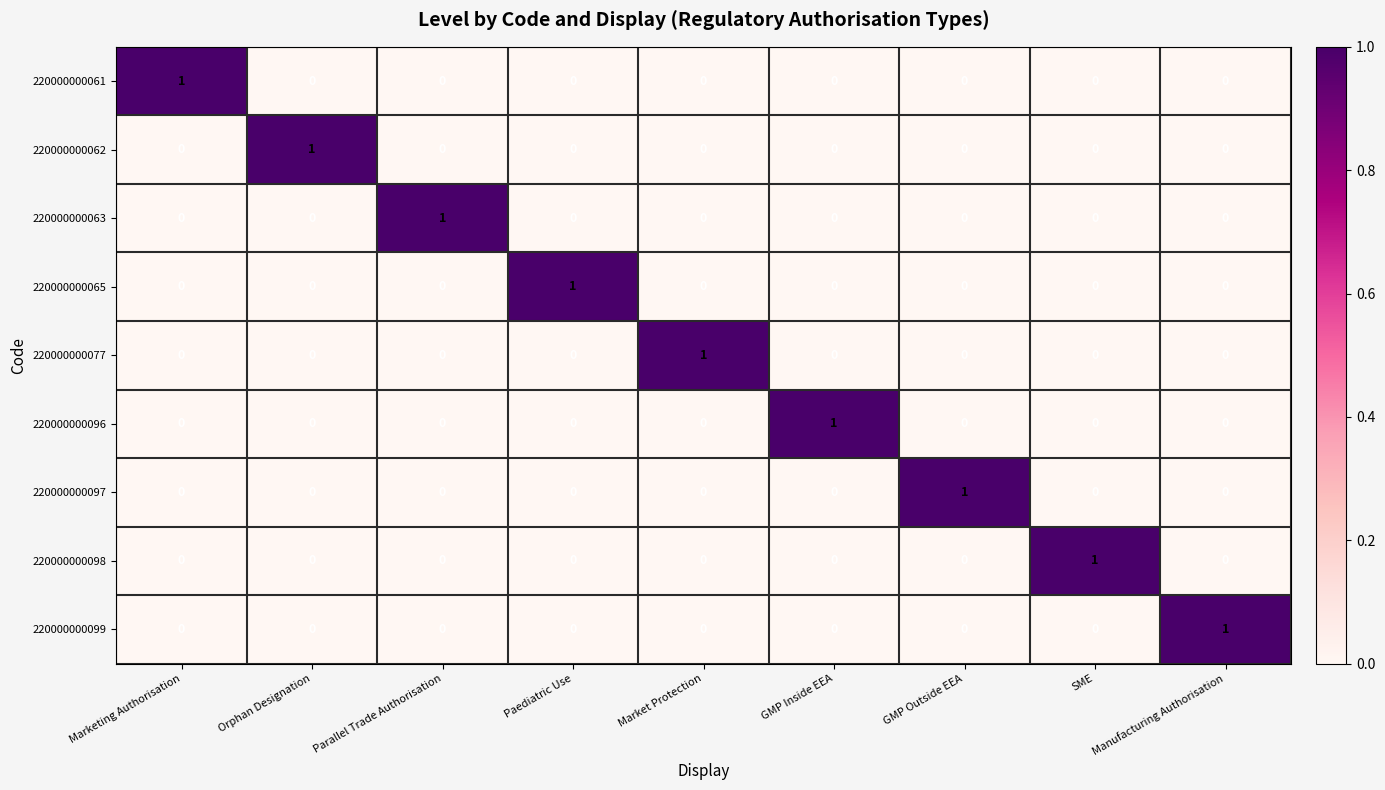

At how many categories does at least one series exceed 0?

9